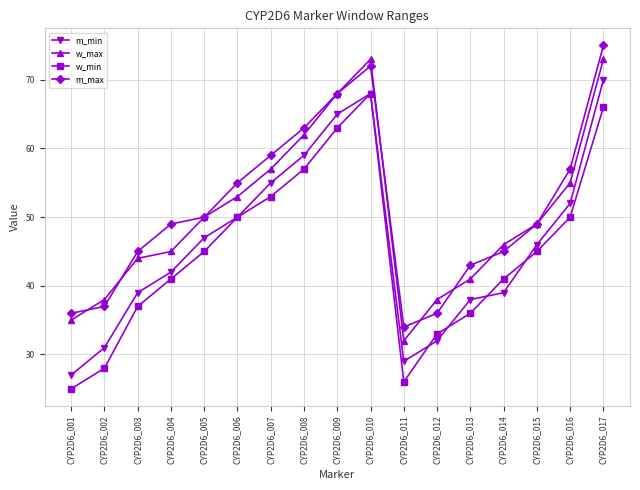

In m_min, how many points are higher than both neighbors (excluding endpoints)?

1